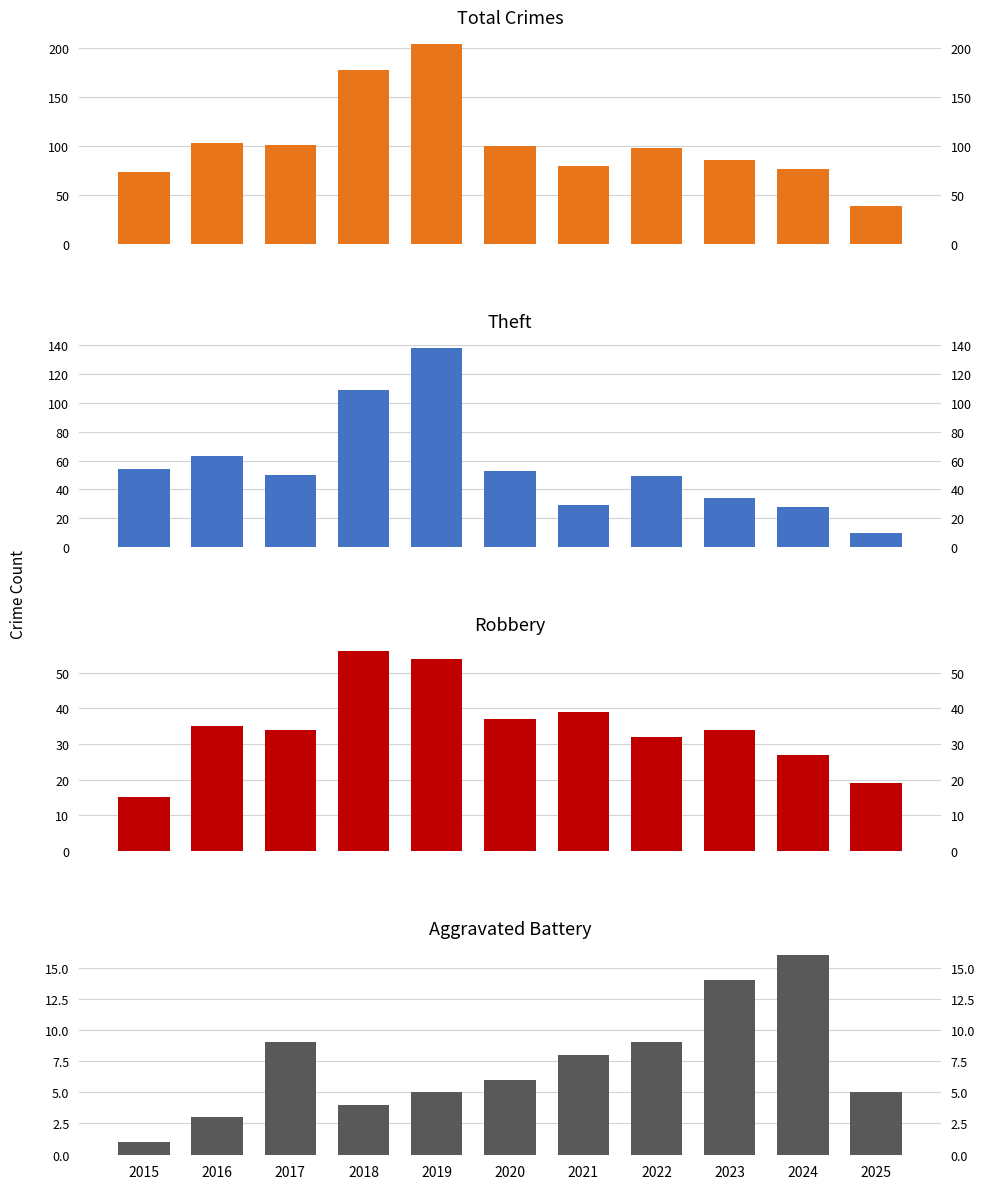

Which series changed the most between 2021 and 2025?

Total